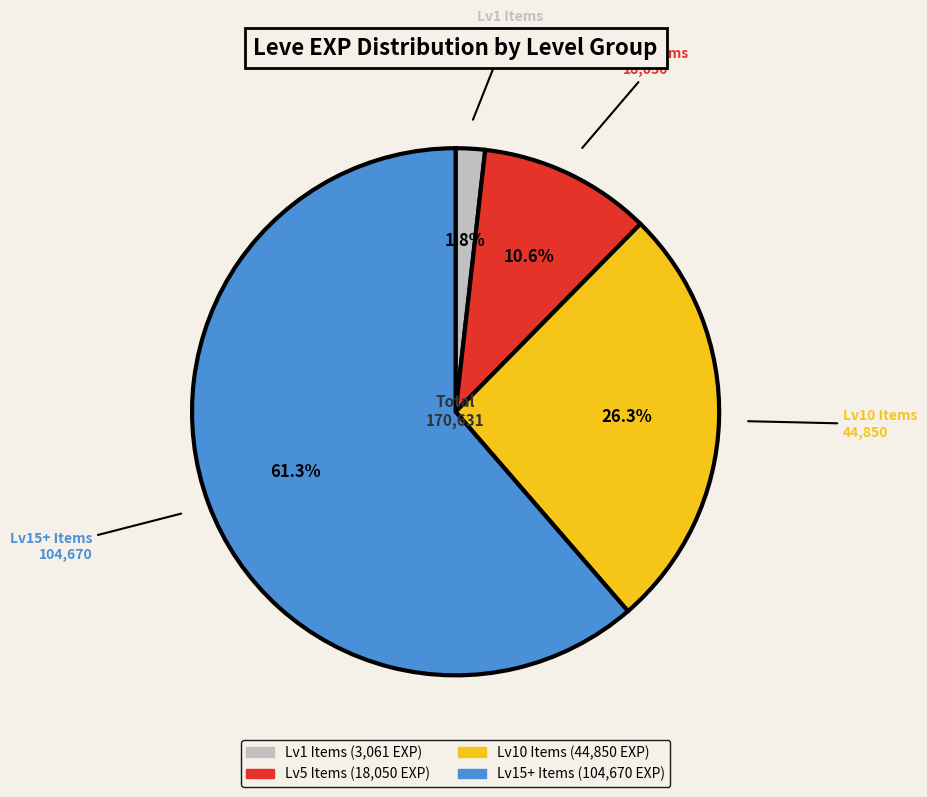

Is there any slice that represents more than half of the pie?

Yes